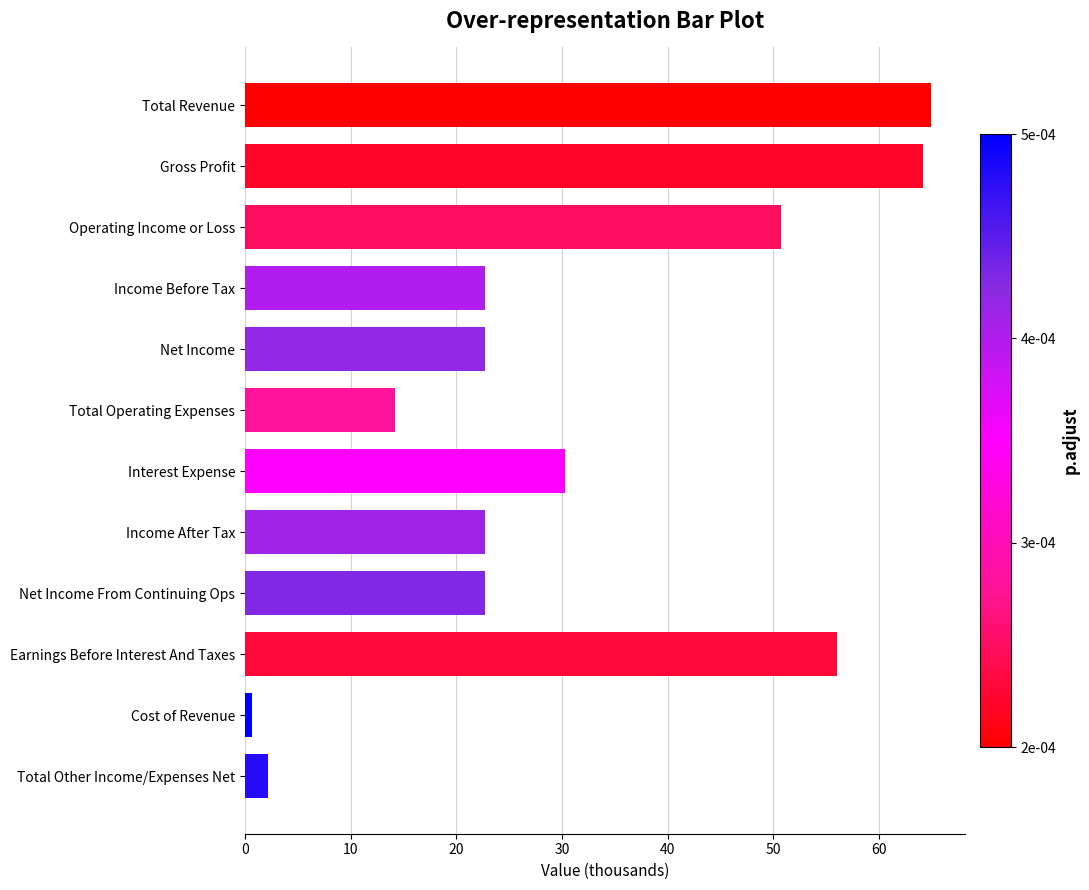

The chart shows a value of 2.2 at Total Other Income/Expenses Net. True or false?

True